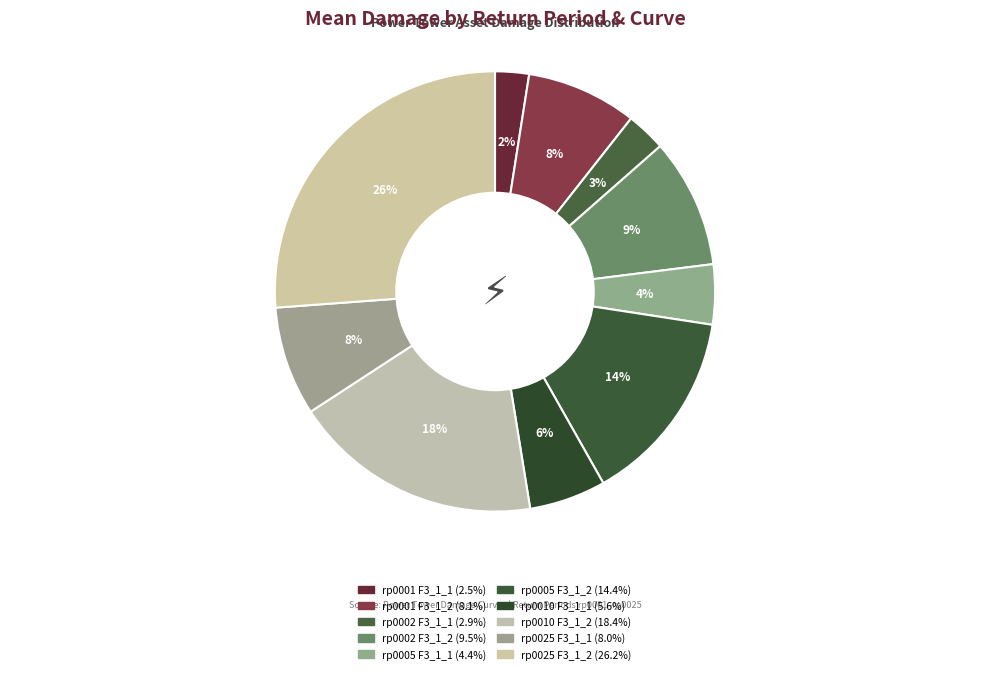

Which slice is the smallest?

rp0001 F3_1_1